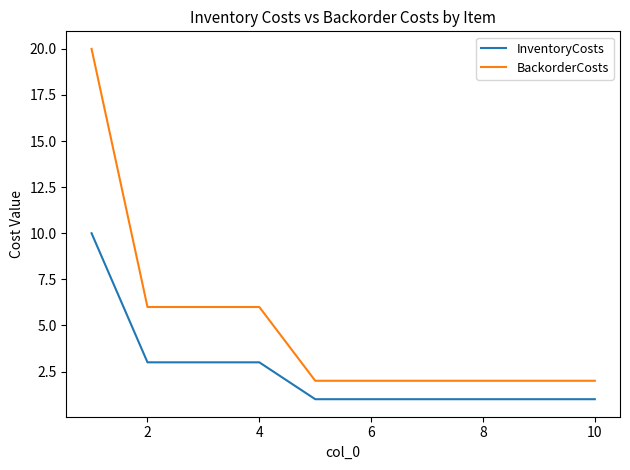

Is this an area chart (filled region under the line)?

No